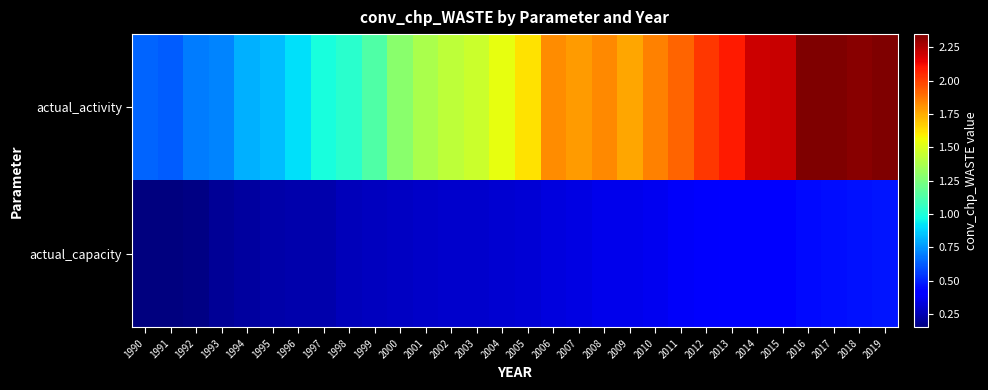

How many series are shown in this chart?

2